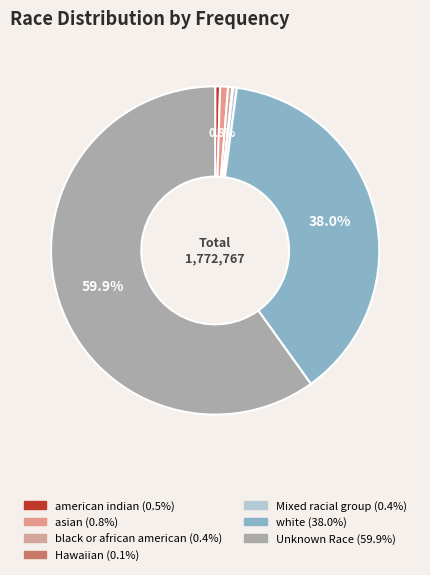

Is there any slice that represents more than half of the pie?

Yes